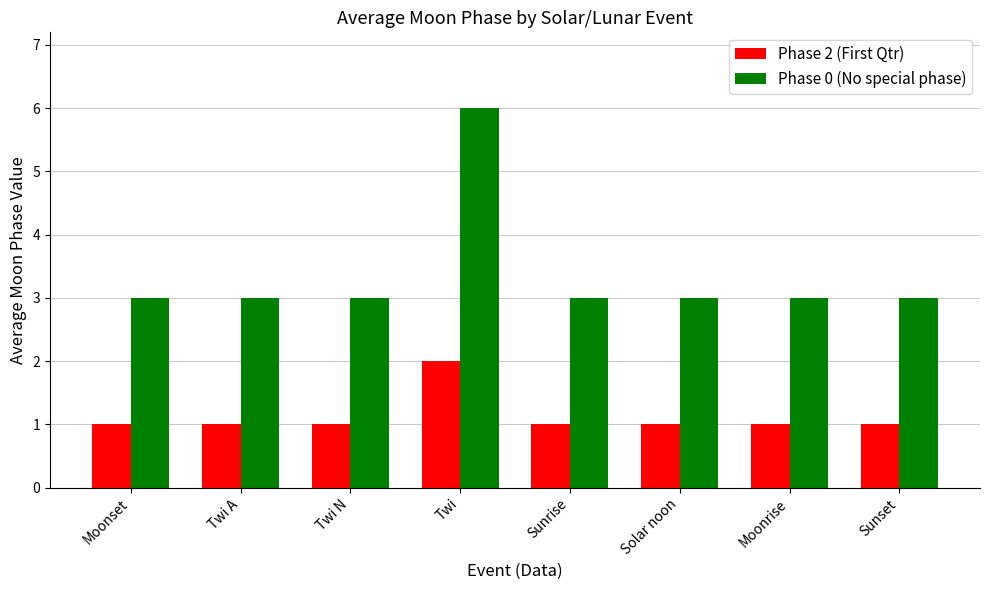

Which series has the largest range (max minus min)?

Phase 0 (No special phase)